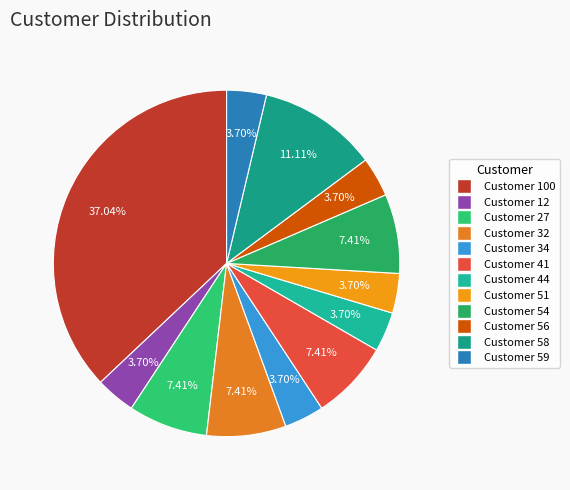

How many slices are in this pie chart?

12